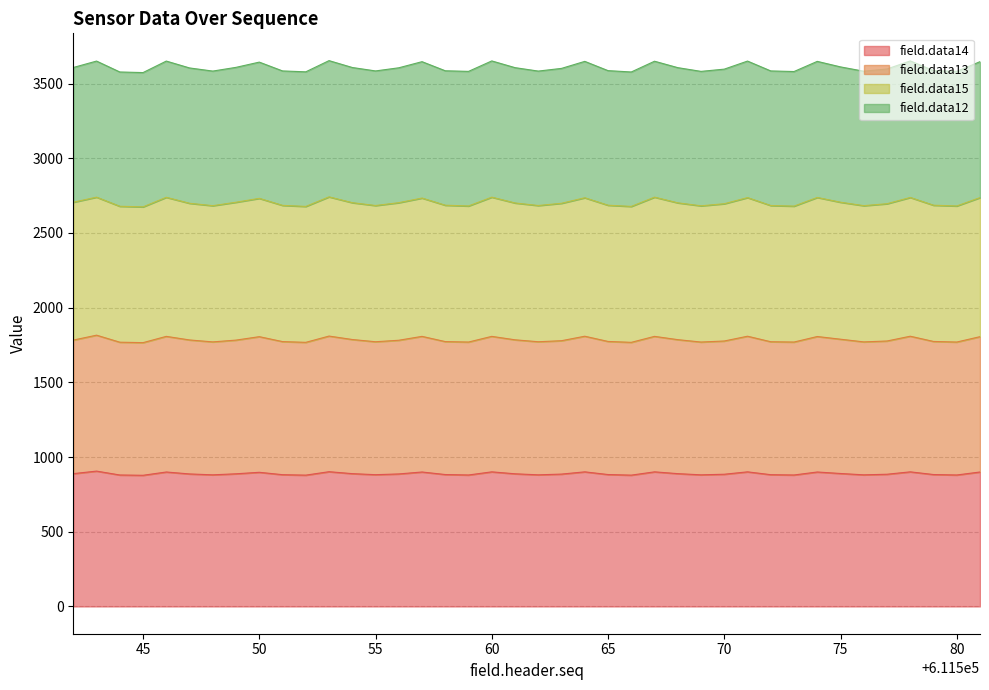

What is the maximum value for field.data14?

906